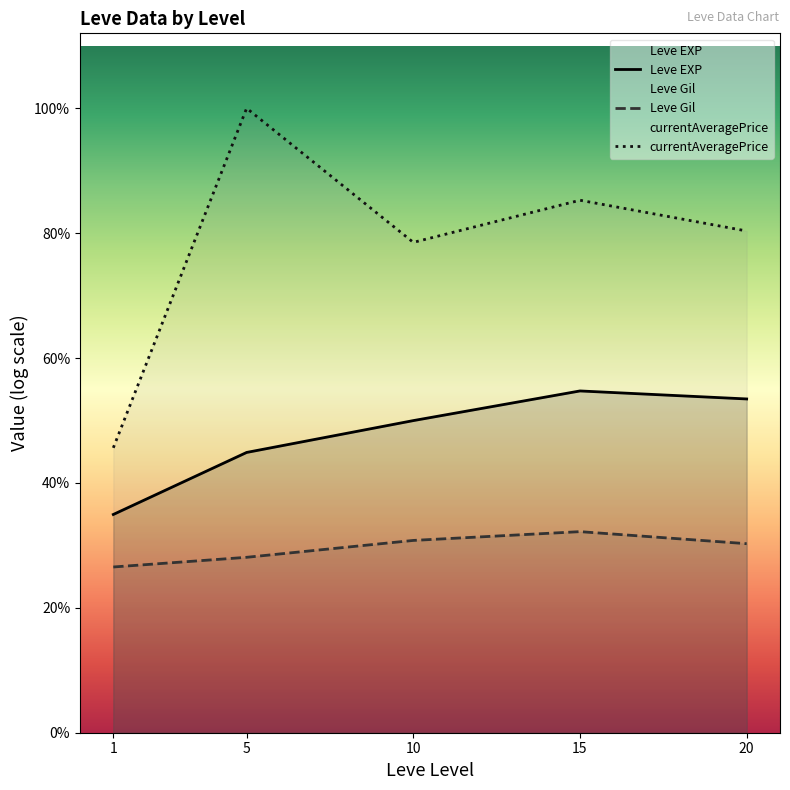

Which series has the largest range (max minus min)?

currentAveragePrice